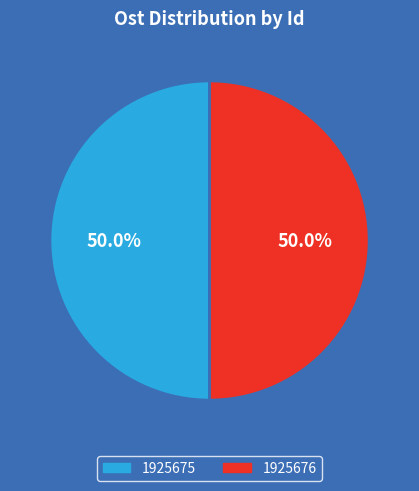

What percentage is the 1925675 slice, to the nearest percent?

50%